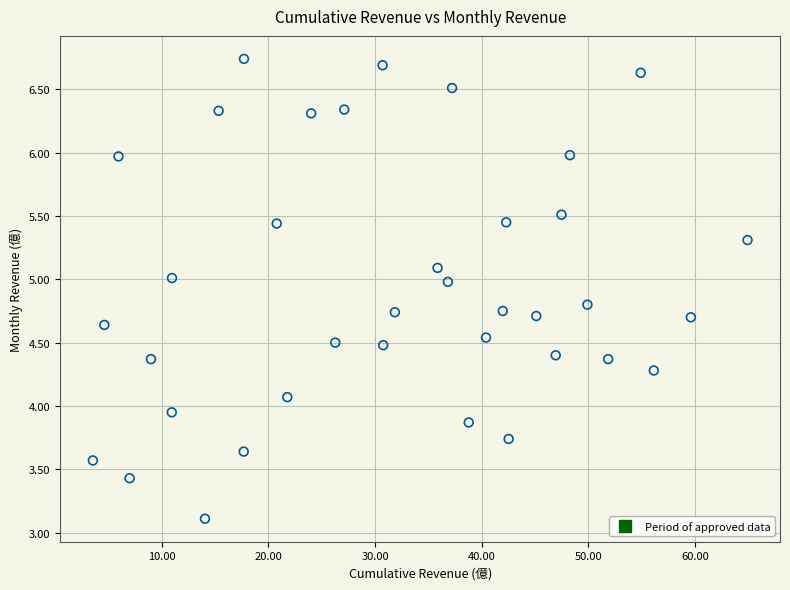

What is the range of X values (max minus min)?

61.3